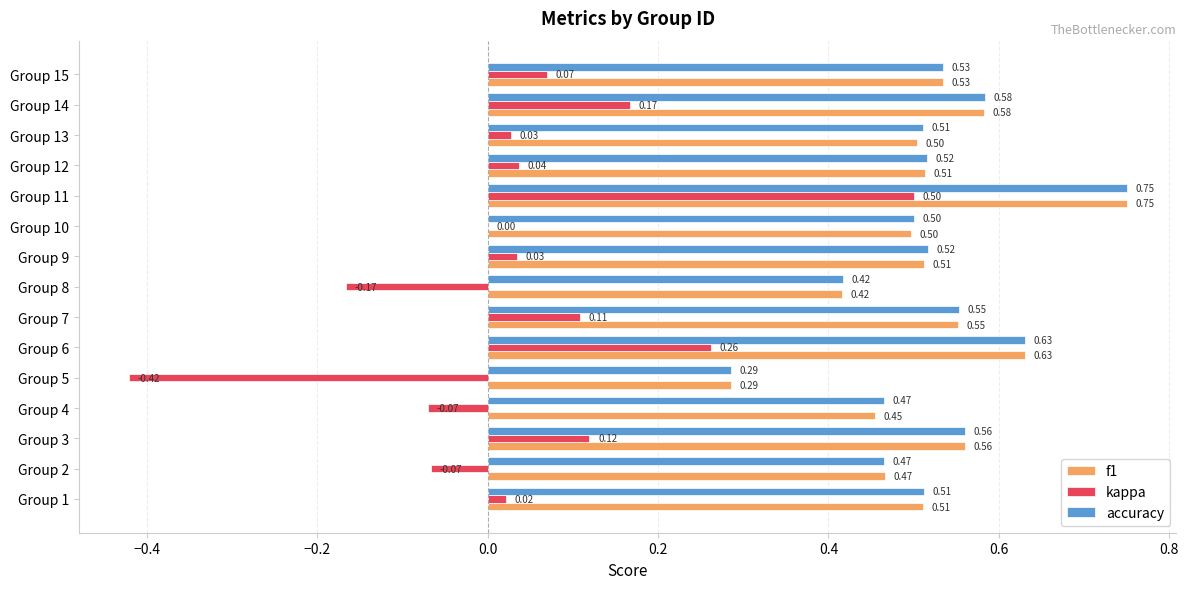

What is the sum of all accuracy values?

7.8